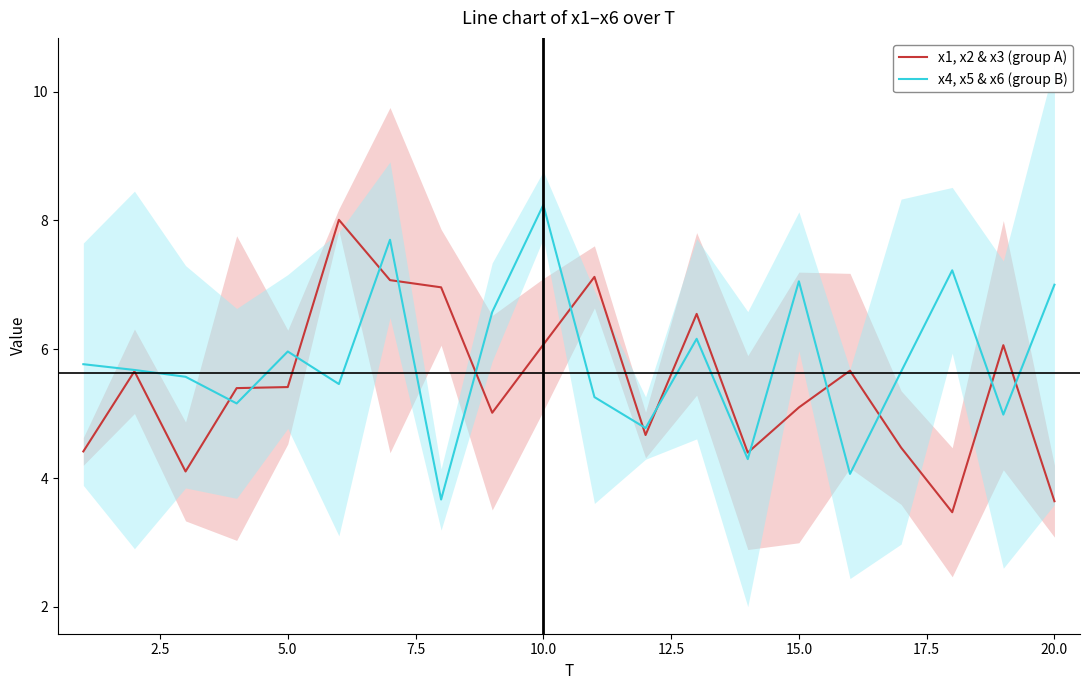

True or false: x4, x5 & x6 (group B) has a value of 7.0 at 20.0.

True